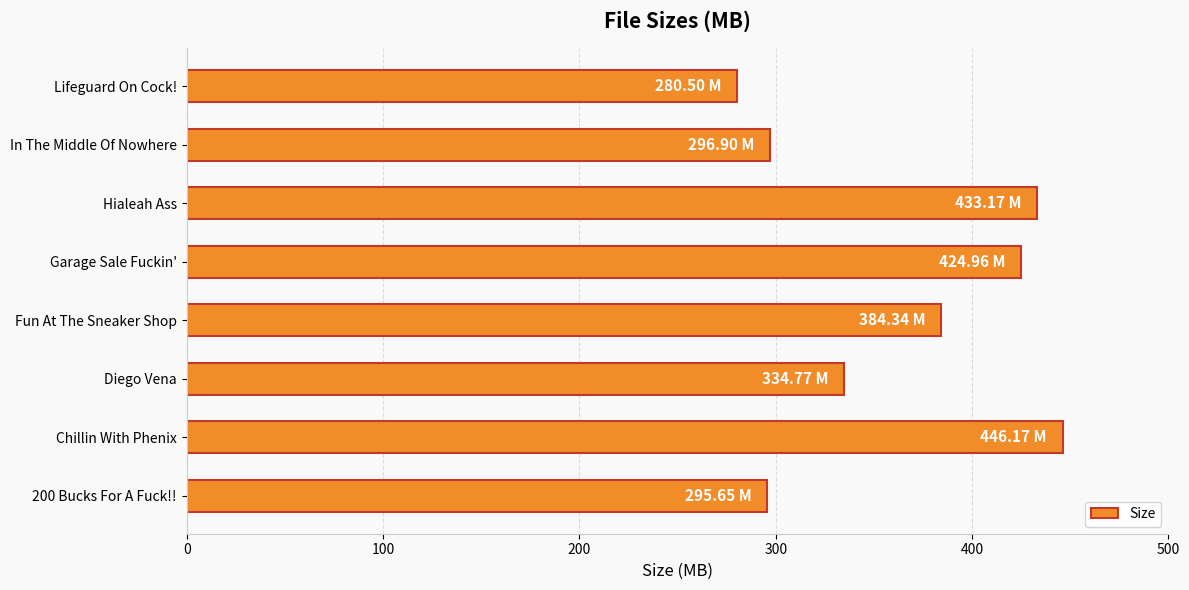

What is the difference between the values at 200 Bucks For A Fuck!! and Chillin With Phenix?

150.5